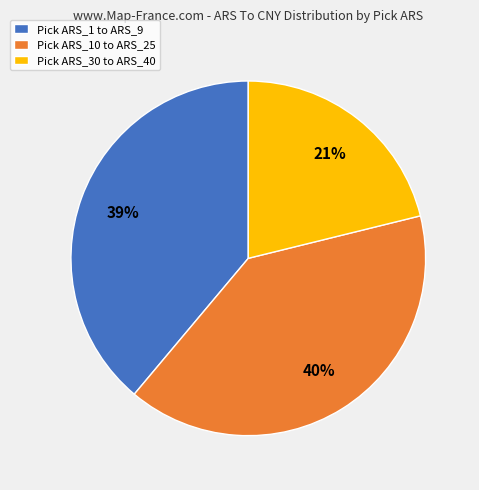

What percentage is the Pick ARS_1 to ARS_9 slice, to the nearest percent?

39%